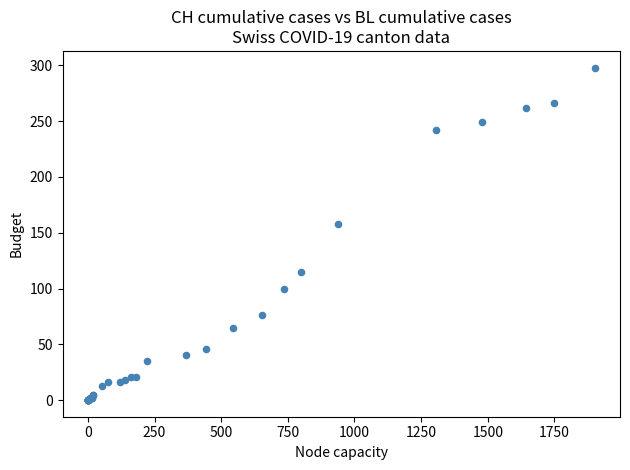

What Y value in the scatter plot is closest to 149?

158